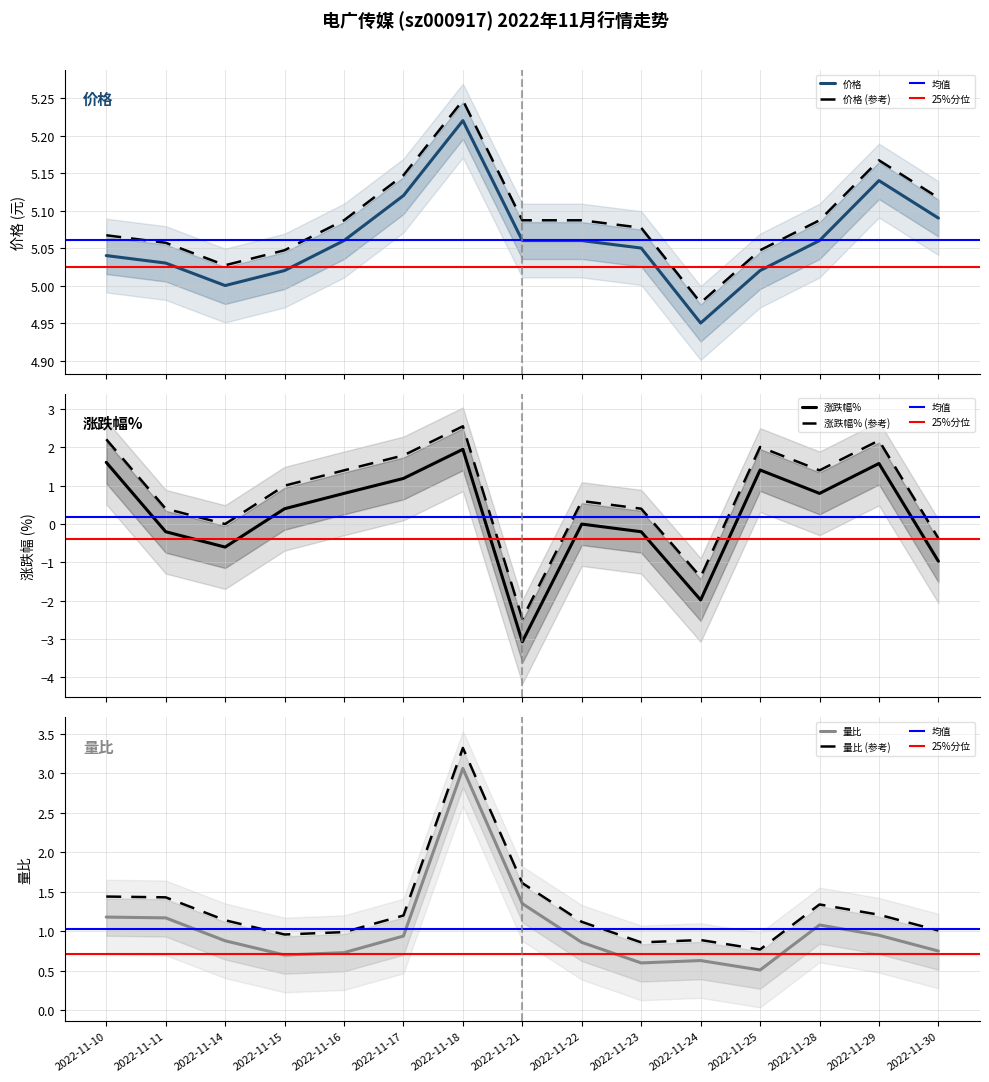

List the series in order of their overall mean, highest first.

价格, 量比, 涨跌幅%